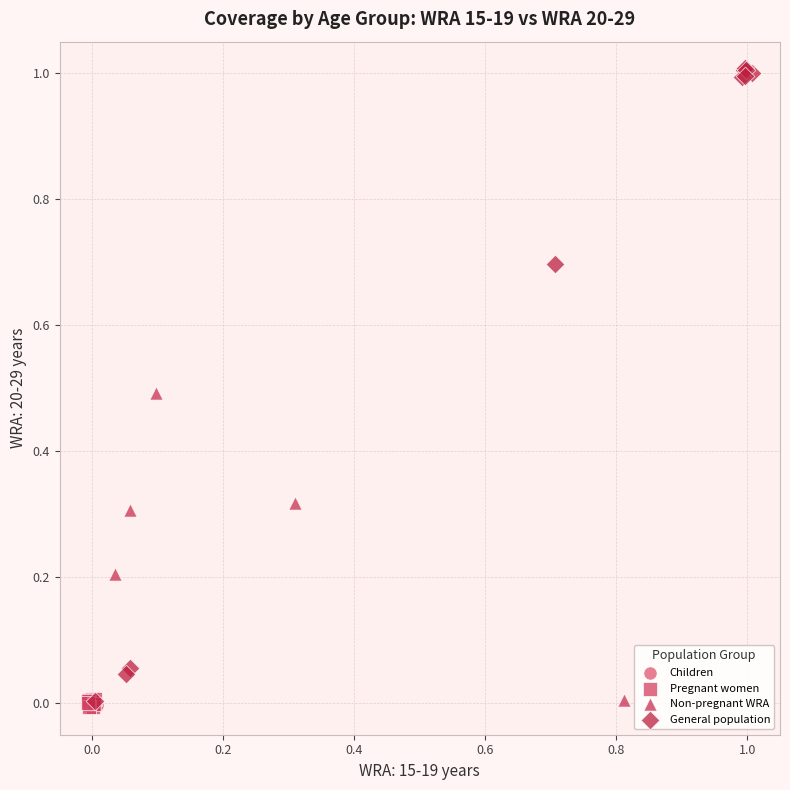

Which series reaches the maximum Y coordinate?

General population